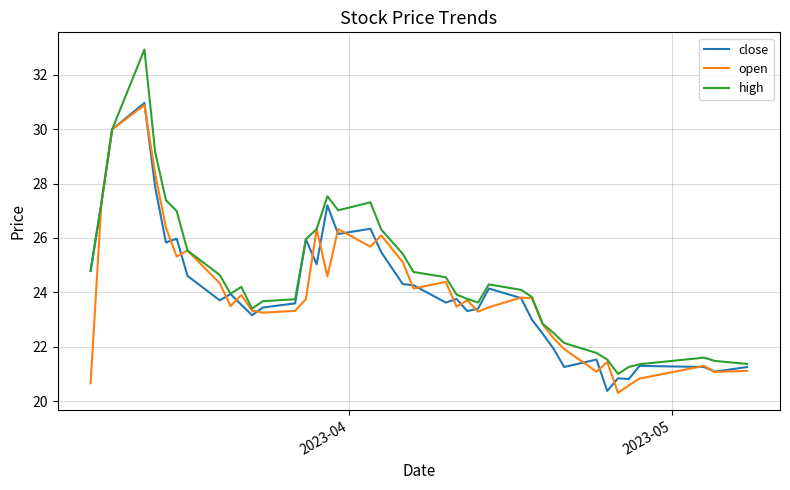

What is the sum of all high values?

985.1